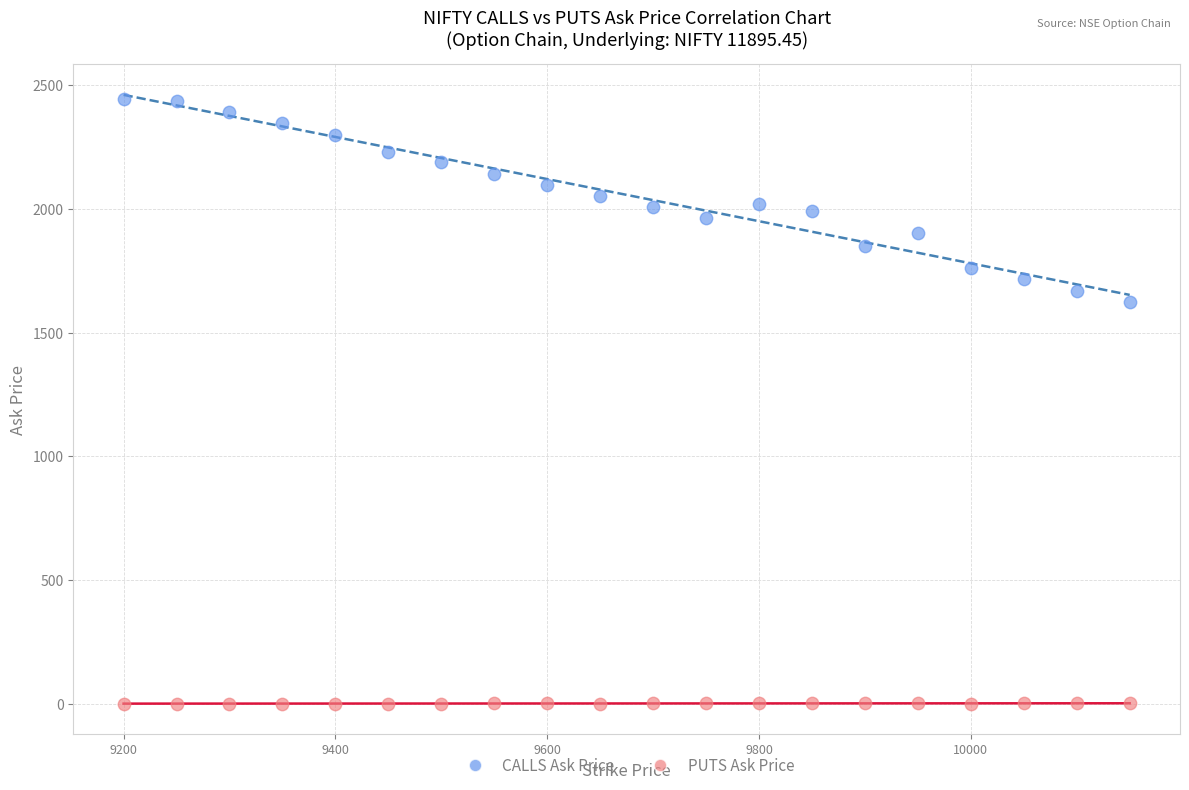

What are all the series names shown in the legend?

CALLS Ask Price, PUTS Ask Price